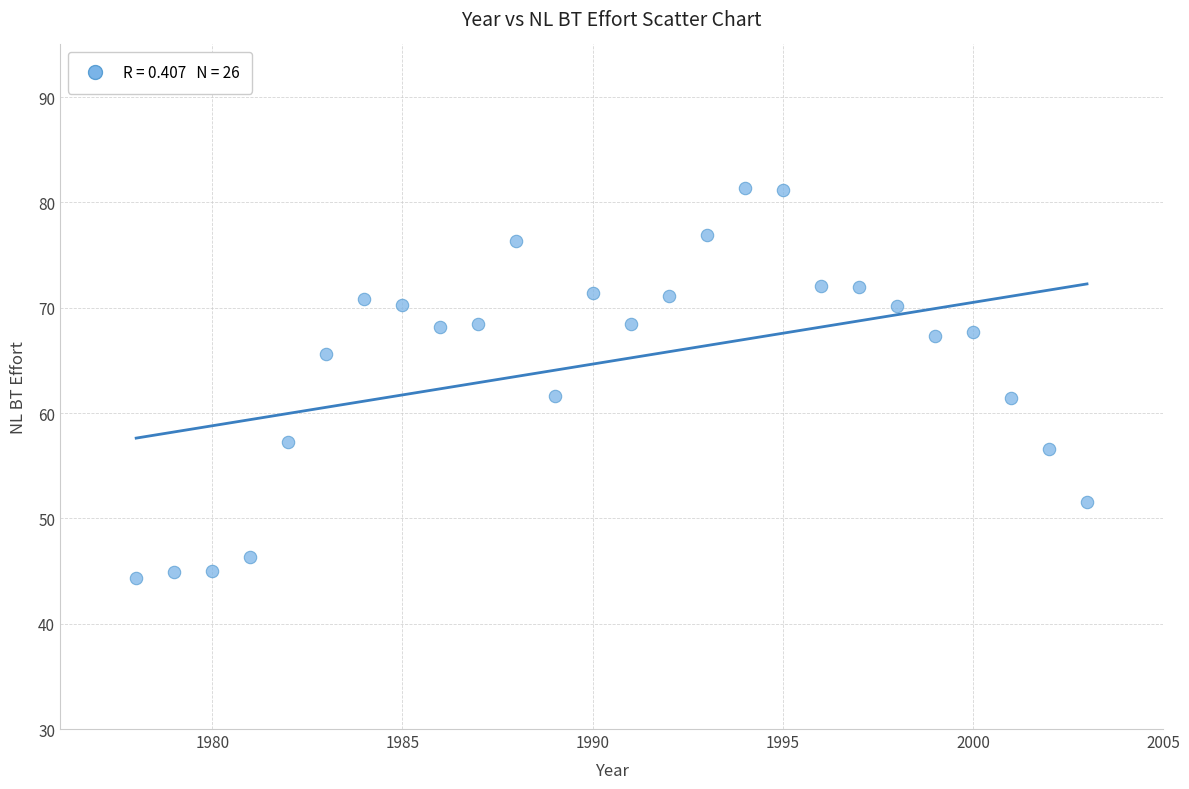

What is the range of Y values (max minus min)?

37.1